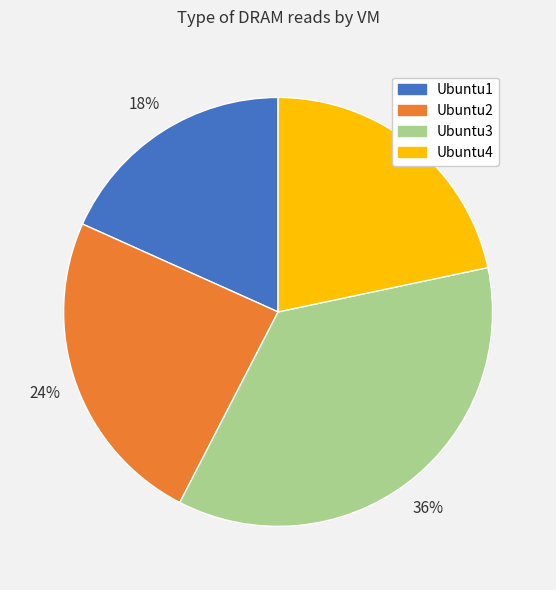

Count the number of slices in the pie.

4